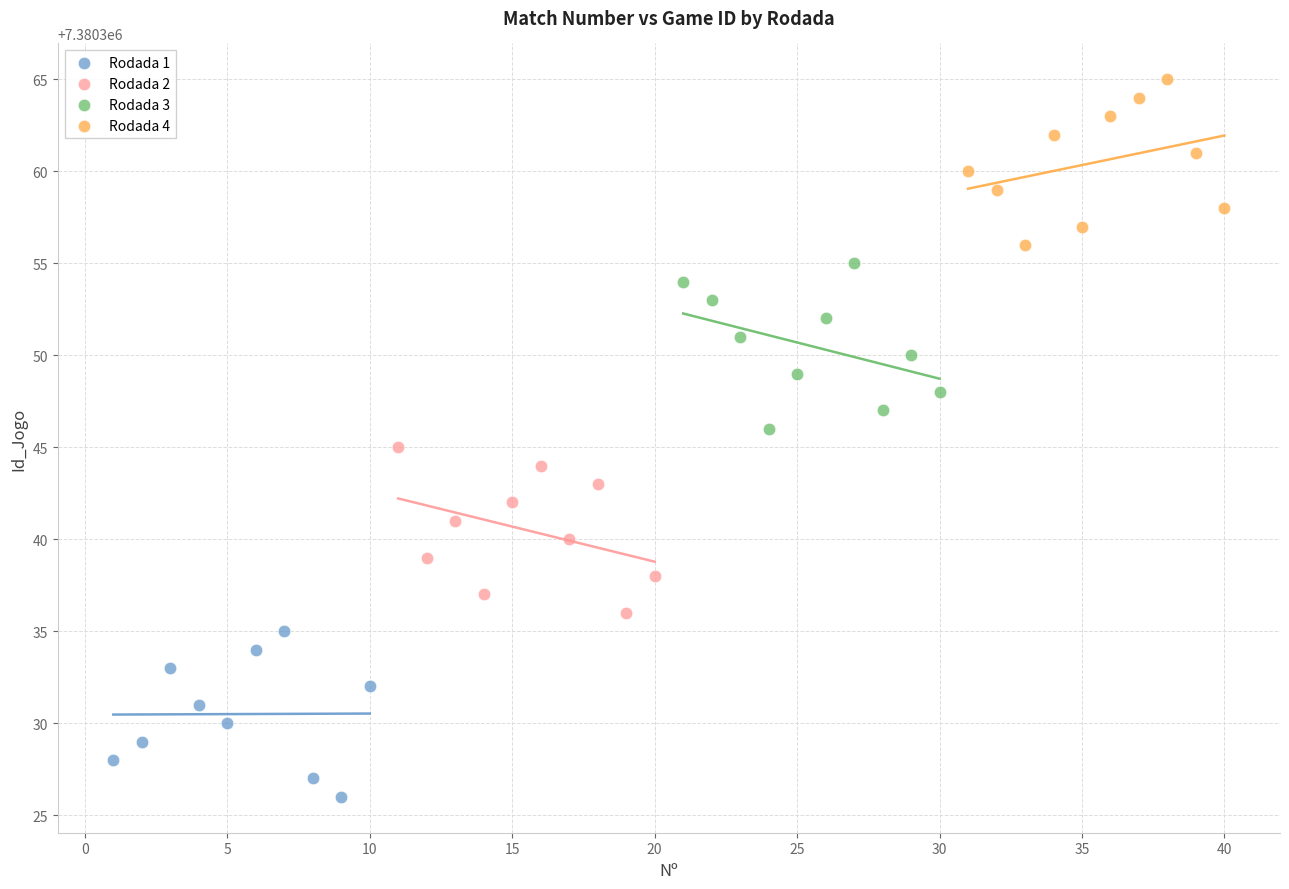

Which series reaches the minimum Y coordinate?

Rodada 1